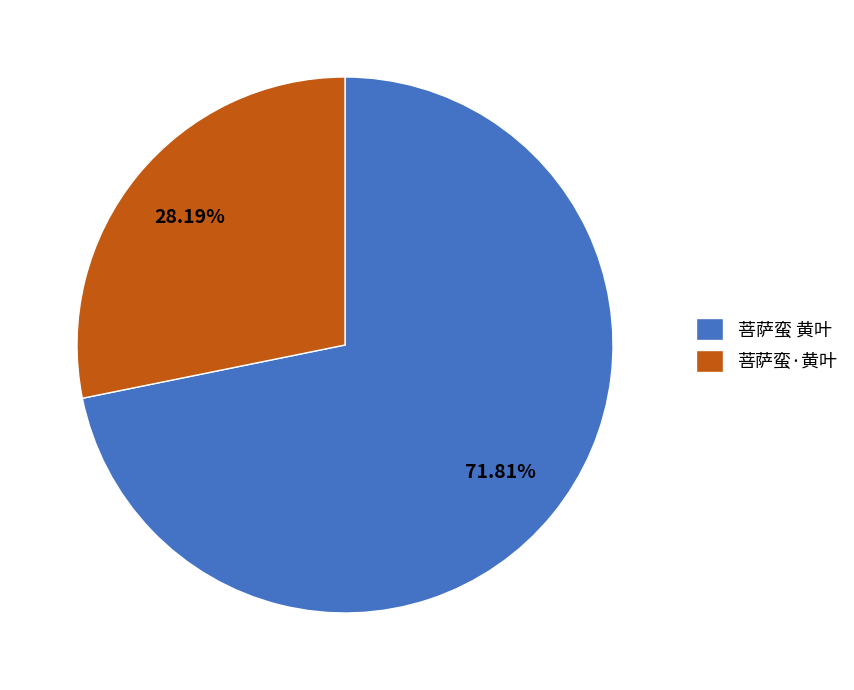

Which slice is the largest?

菩萨蛮 黄叶